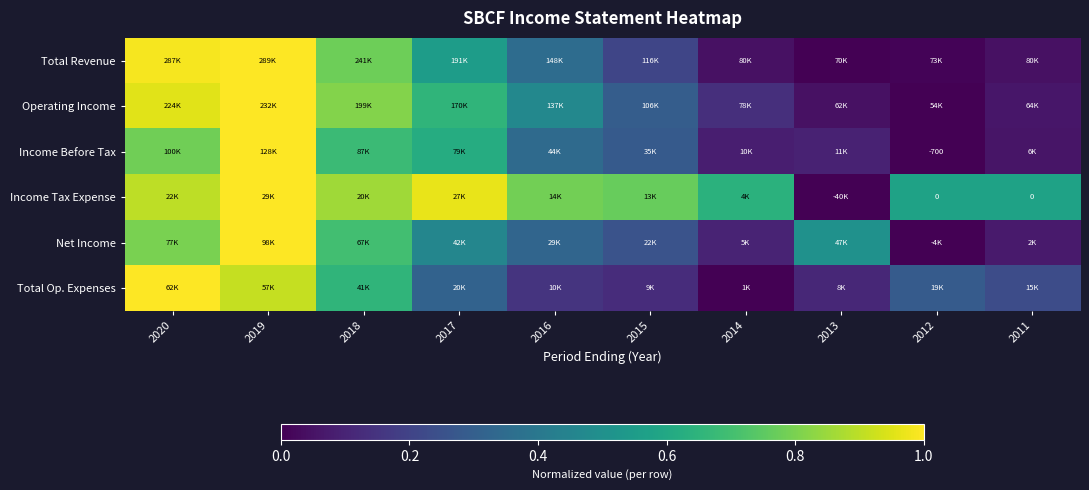

The value of Operating Income at 2017 is 0.5. True or false?

False